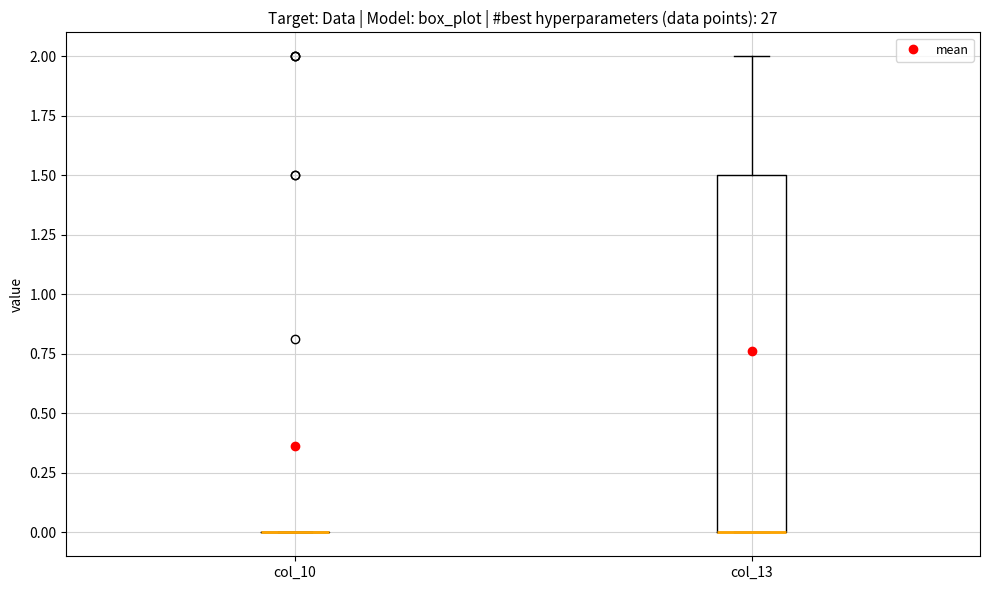

Reading left to right, transcribe this box plot: for each box, give where its median line is, the range the box spans, and where its two whiskers end, as read against the y-axis. The values are not printed on the chart, so give them approximately, as read against the axis.

col_10: box collapsed to a line at 0.0, whiskers 0.0 to 0.0
col_13: median 0.0 (drawn on the box's lower edge), box 0.0 to 1.5, whiskers 0.0 to 2.0